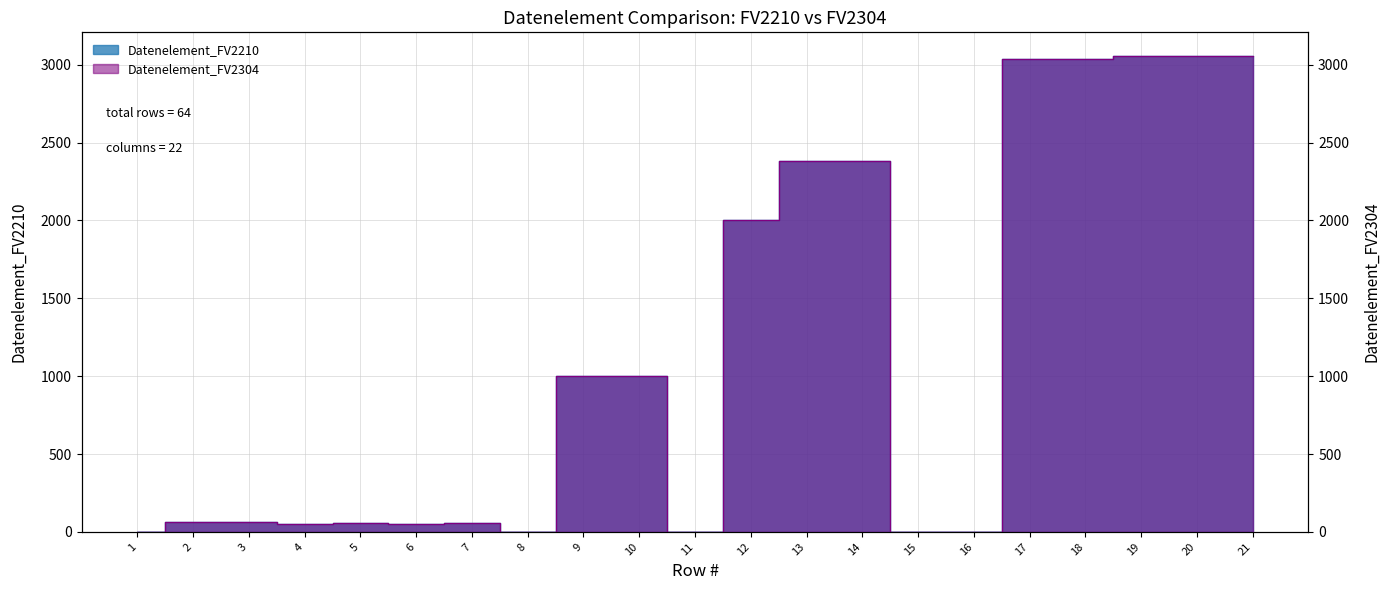

The Datenelement_FV2304 series shows 5049 at 20. True or false?

False